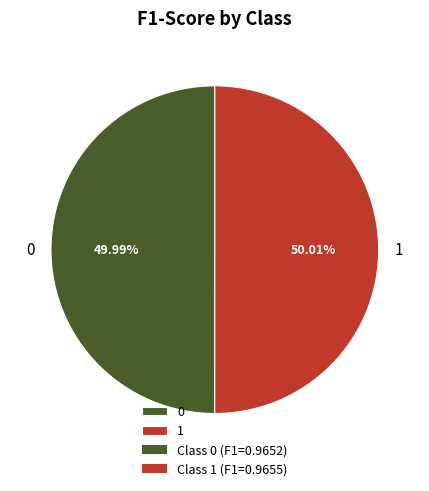

Is there any slice that represents more than half of the pie?

Yes